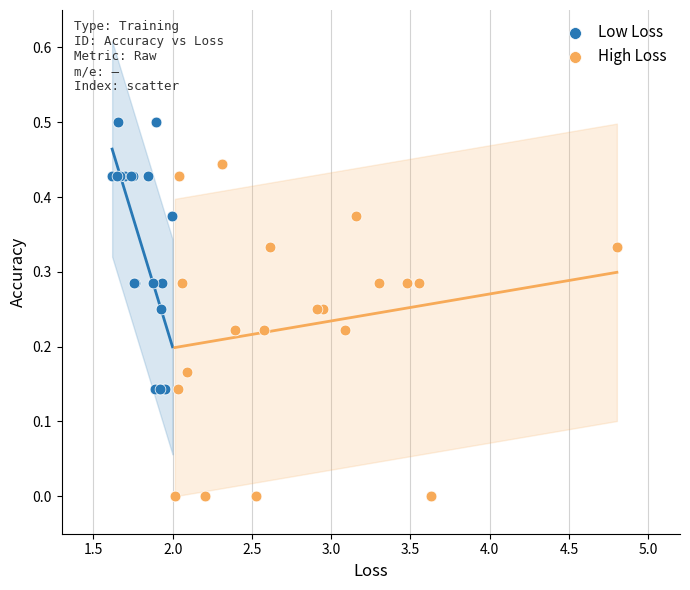

Which series has the largest Y range (max minus min)?

High Loss